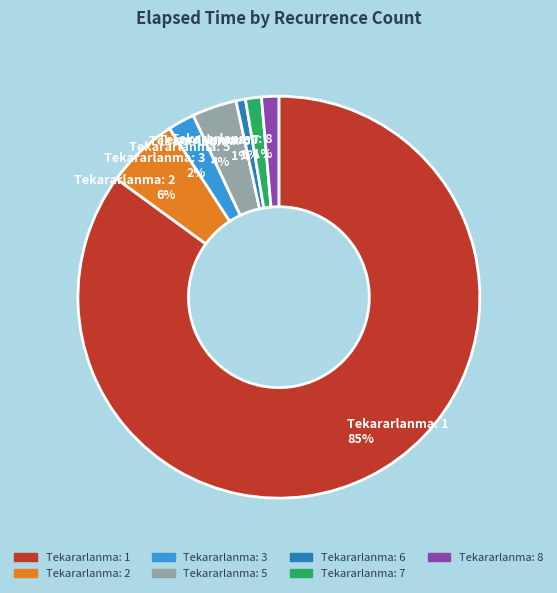

Which slice represents more than half of the pie?

Tekararlanma: 1 85%